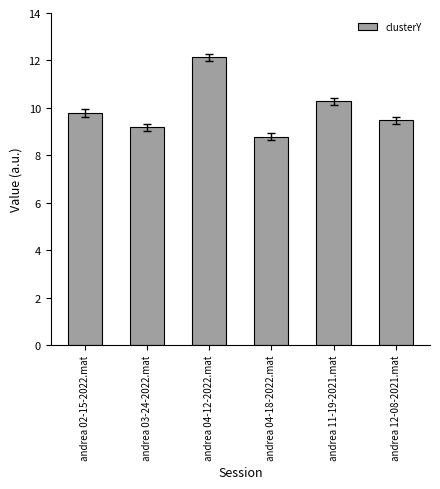

What is the average value?

9.9